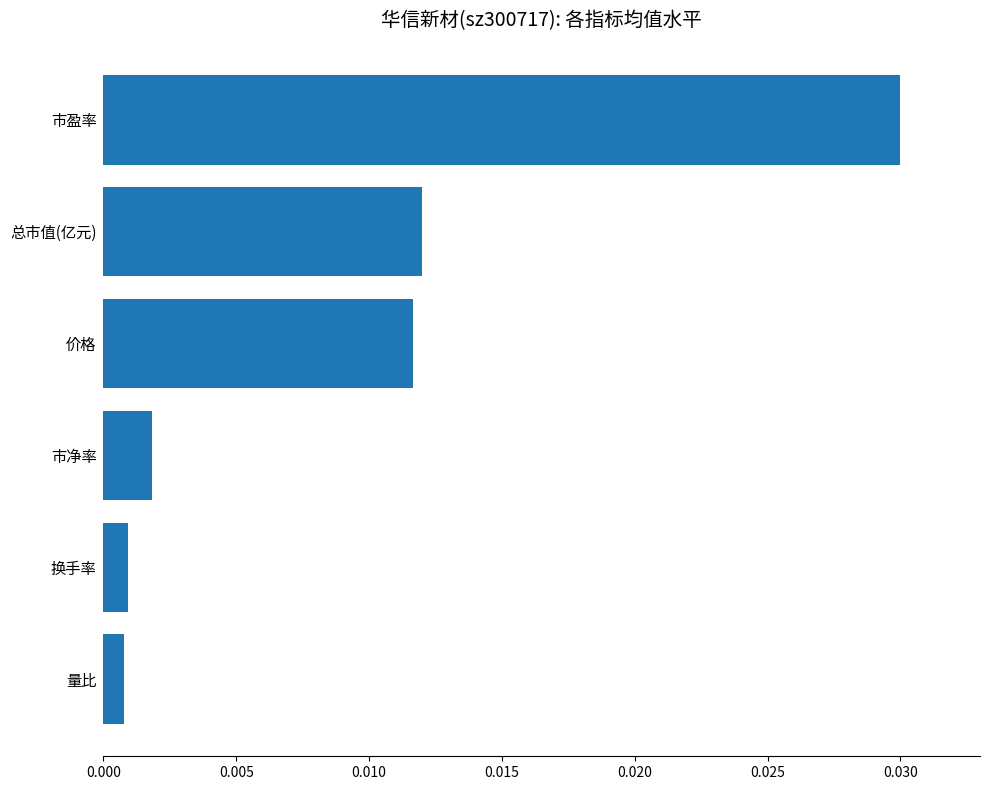

Between 价格 and 市净率, which is larger?

价格